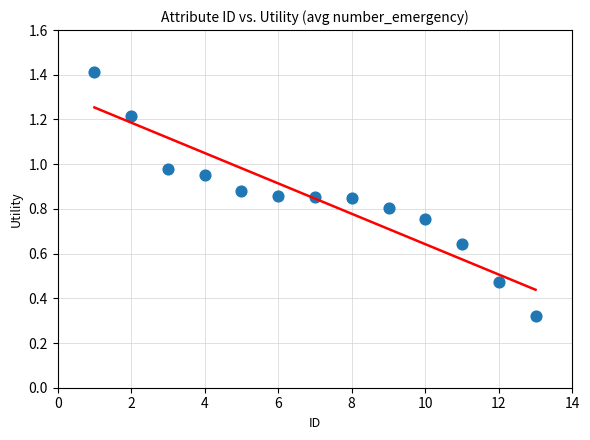

What is the range of X values (max minus min)?

12.0